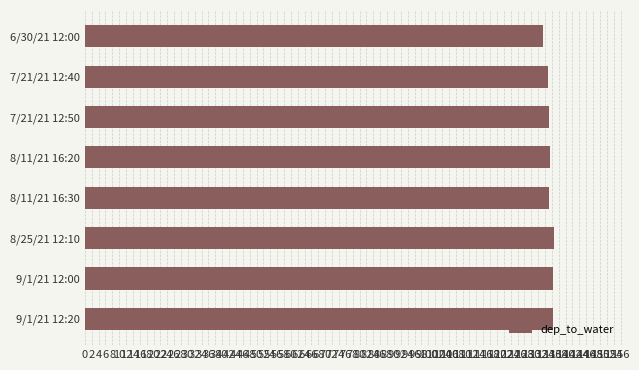

What is the value of the 6th bar from the top?

136.5